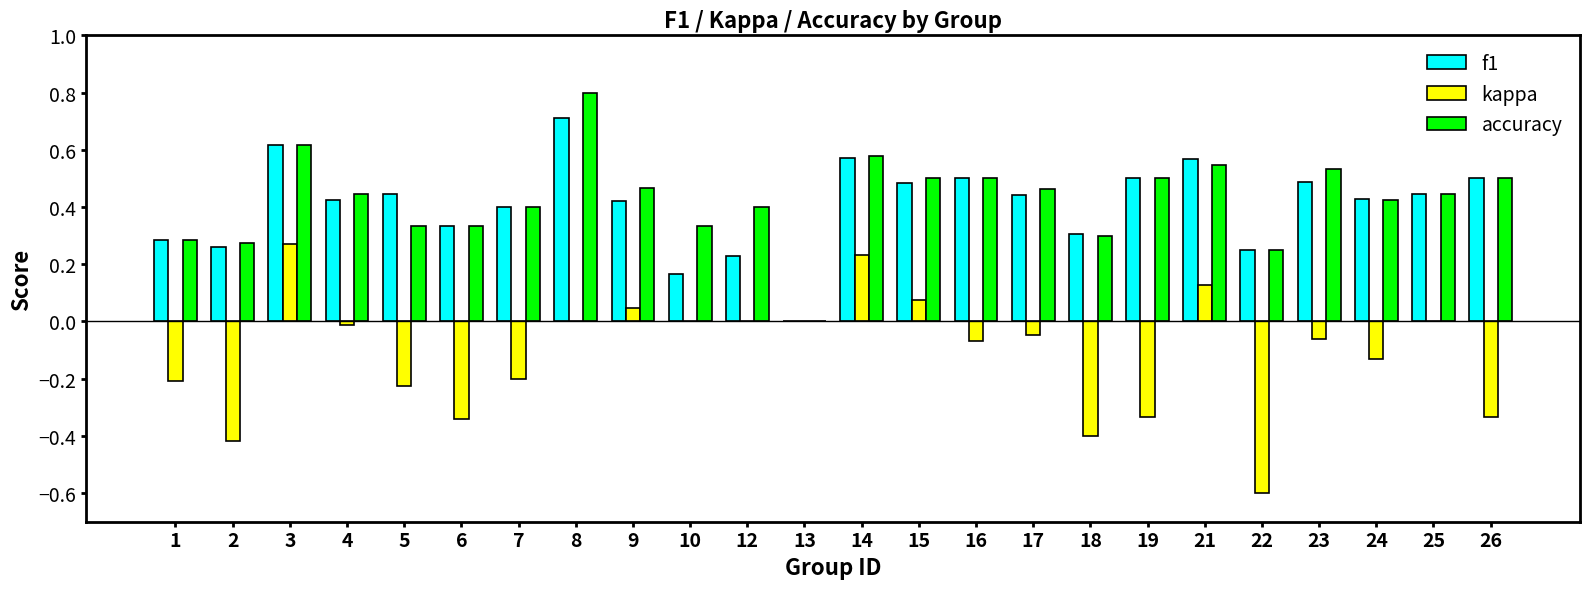

Are the bars horizontal?

No